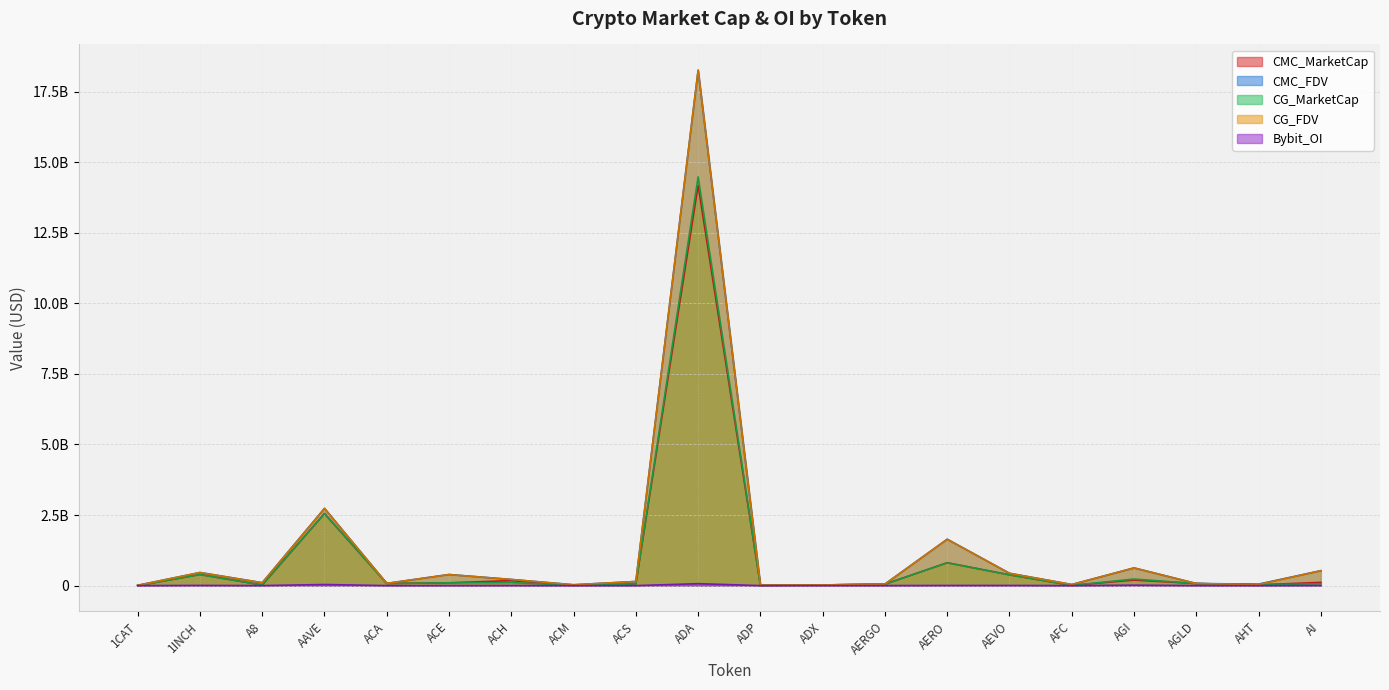

Reading right to left, what are all the values shown in this chart?

CMC_MarketCap: 115022226.1	27930306.5	74006804.2	197161225.8	10073024.9	382049864.1	810271921.4	50920492.7	22899042.9	7583754.4	14179666449.8	59454564.3	9993458.5	178091411.4	99952236.0	75814236.9	2553782379.3	21878862.2	393327458.6	0.0
CMC_FDV: 528837821.1	52671815.1	74006804.2	626372743.4	38887953.0	436994861.9	1643411365.3	54753218.2	23845547.9	21181668.3	18257403182.2	146556175.7	30164569.4	218054519.7	393315892.8	78973163.5	2735230735.8	102717662.8	464289094.8	10761167.3
CG_MarketCap: 68770209.0	27928916.0	74001127.0	233203091.0	10093943.0	381855103.0	809466767.0	50918121.0	22917568.0	6523001.0	14480778371.0	59462990.0	9984955.0	107811720.0	99894071.0	75893899.0	2552108568.0	21874305.0	393141995.0	0.0
CG_FDV: 529001610.0	38771849.0	74001127.0	627966374.0	38968709.0	436772091.0	1641614972.0	54750668.0	23864839.0	21176245.0	18258198620.0	146577615.0	30078625.0	218079404.0	391236212.0	79056145.0	2733437998.0	102696266.0	464070171.0	10740847.0
Bybit_OI: 4730792.0	0.0	1349883.0	15658315.0	0.0	6403874.0	5620731.0	1560976.0	0.0	0.0	69156795.0	0.0	0.0	2933179.0	1495047.0	0.0	39135253.0	1177164.0	6959265.0	0.0